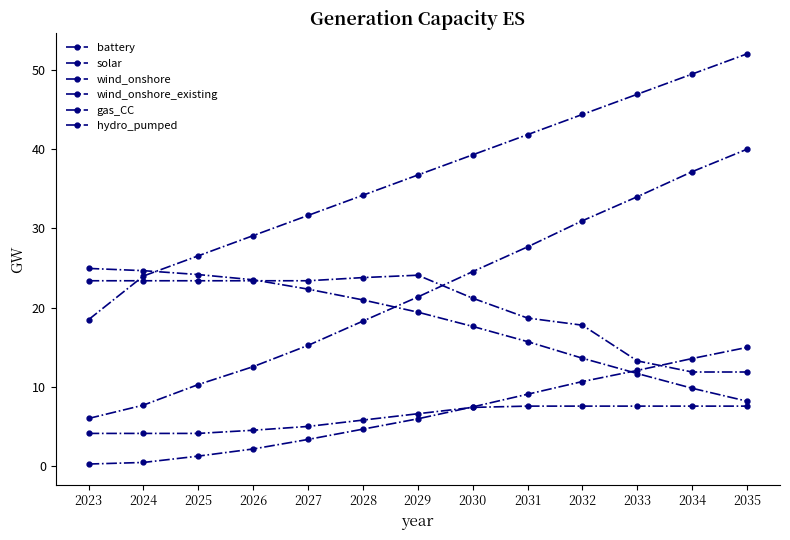

Which label corresponds to the smallest value in the chart?

2023